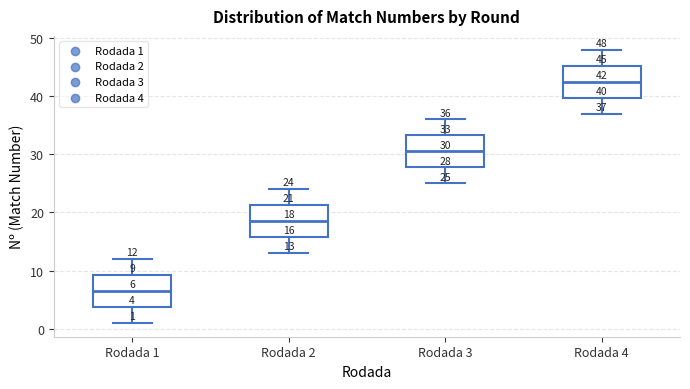

Which box has the highest median line?

Rodada 4